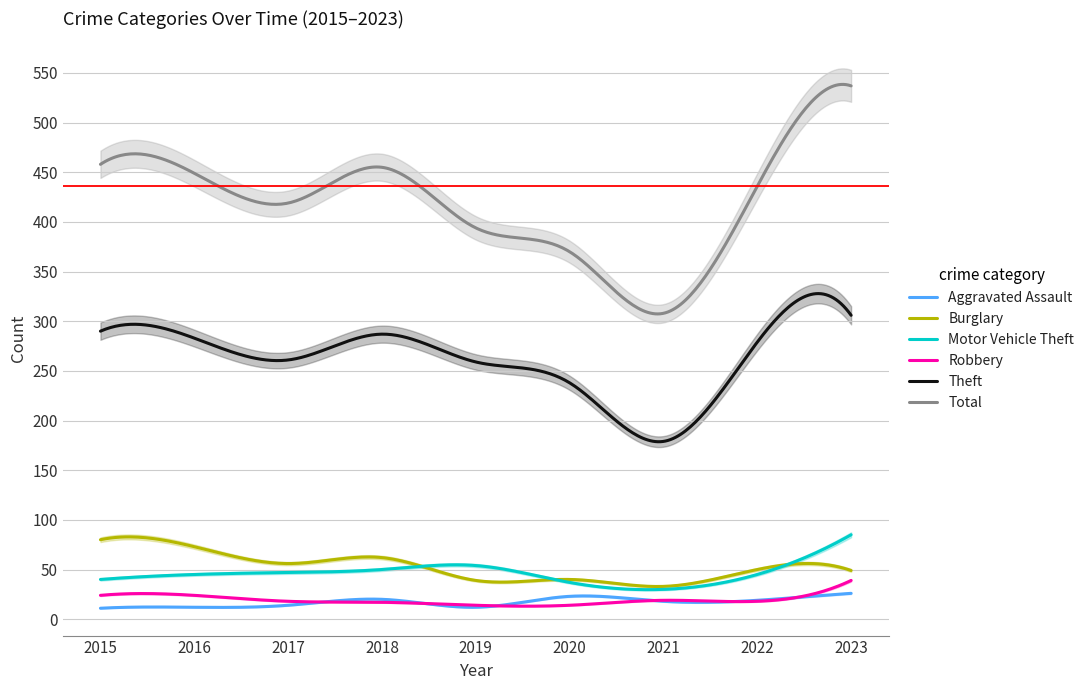

How many values in the Robbery series are below 18?

3